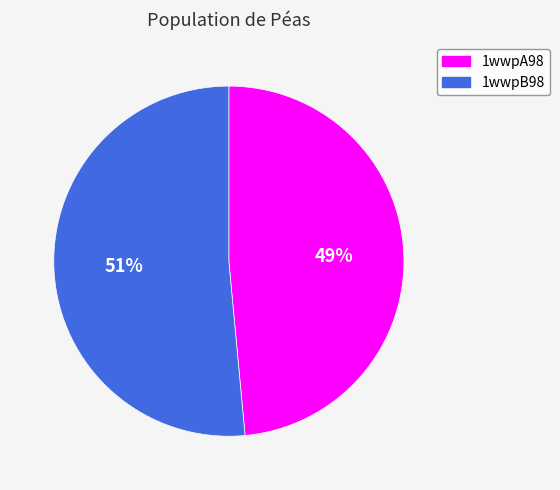

True or false: 1wwpB98 accounts for 40% of the total.

False